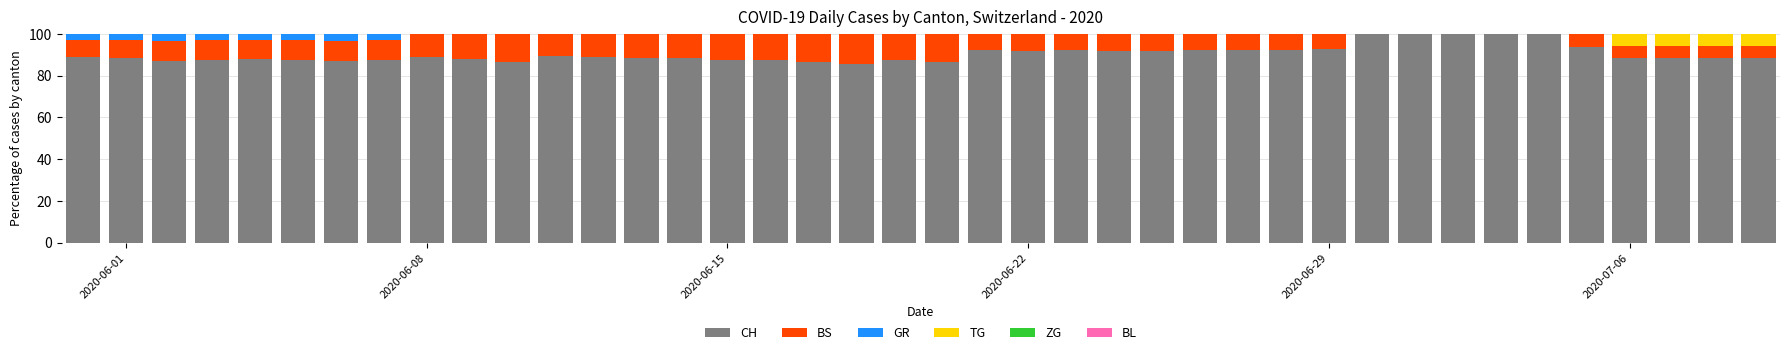

What is the maximum value for CH?

100.0